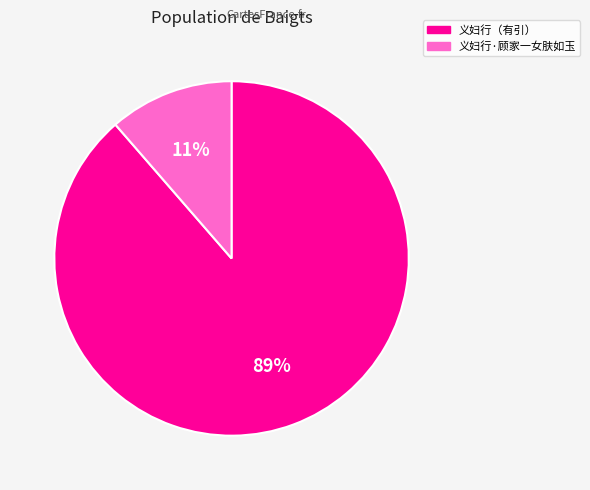

Is 义妇行（有引） the majority of the pie?

Yes